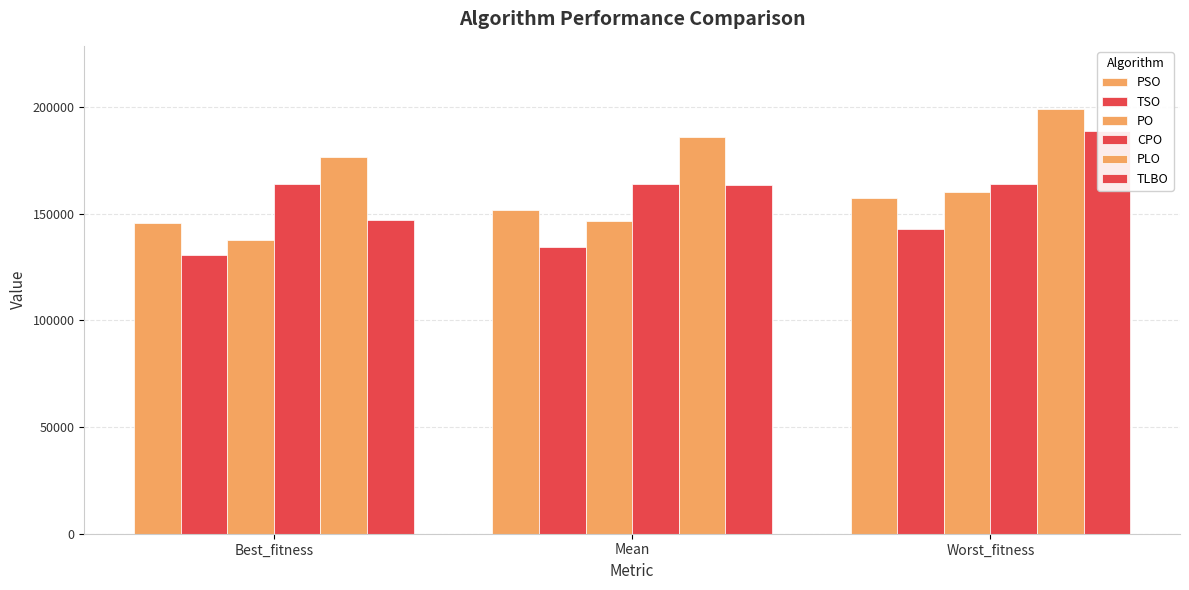

What is the highest value of the CPO series?

163825.0